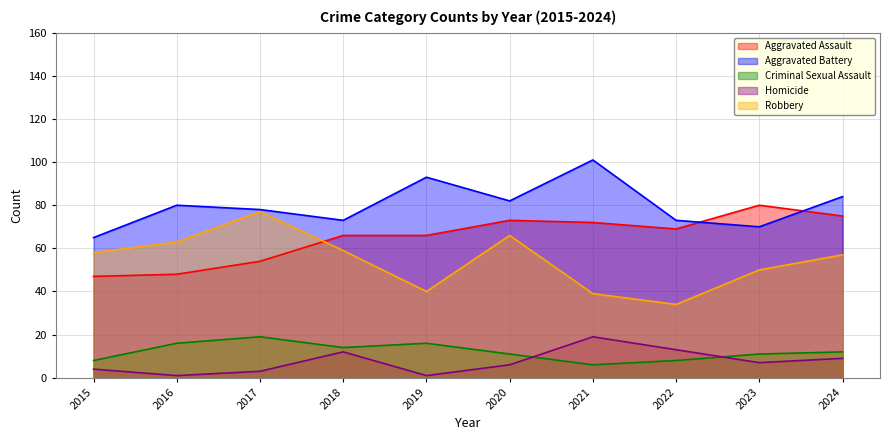

What is the value of the Homicide point at the 8th from the left?

13